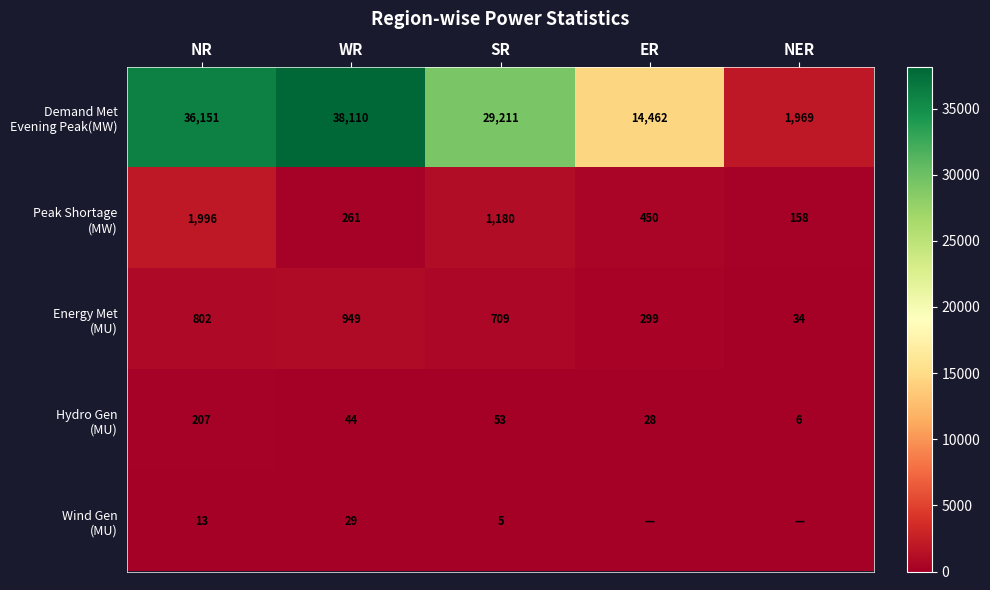

At which category is the sum across all series the highest?

WR